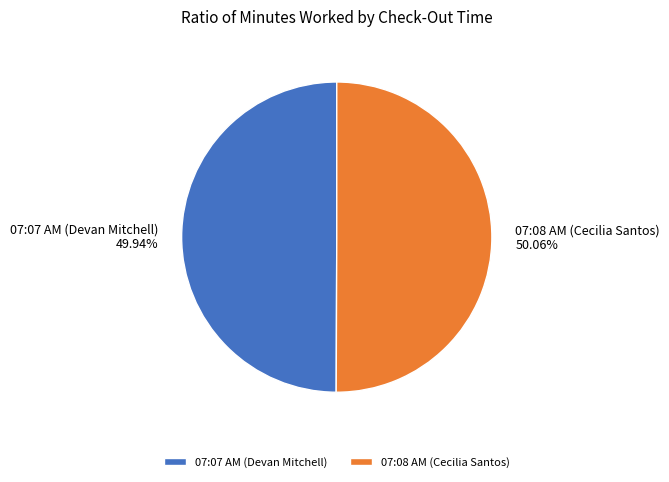

To the nearest percent, what percentage of the pie is 07:07 AM (Devan Mitchell)?

50%